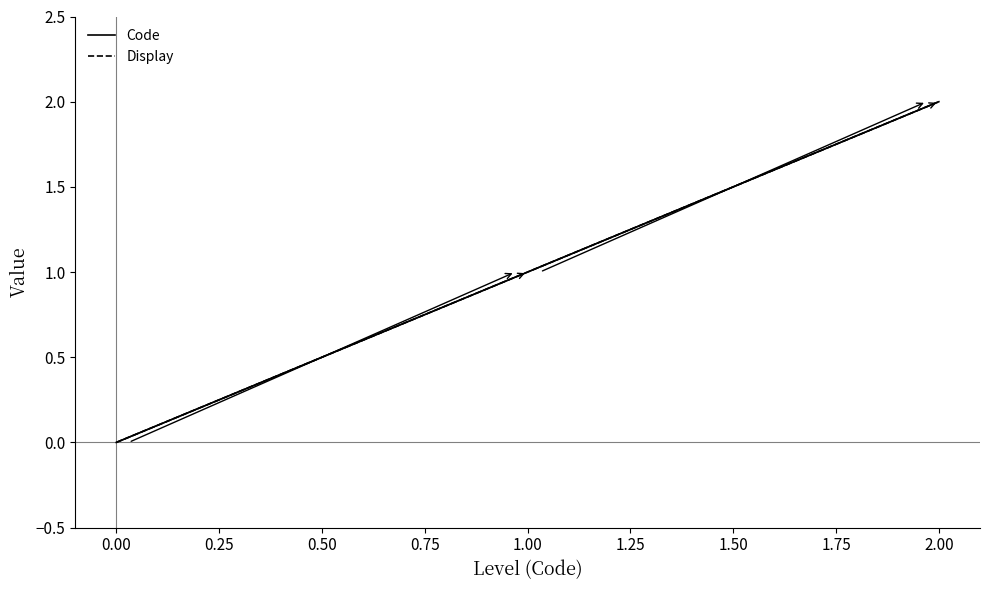

Reading left to right, transcribe all the data shown in this chart.

Code: 0	1	2
Display: 0	1	2